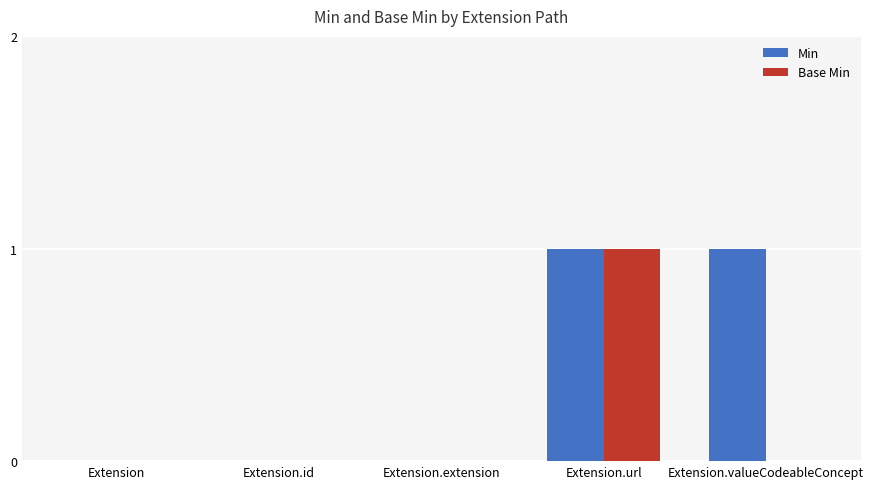

At which category is the sum across all series the highest?

Extension.url